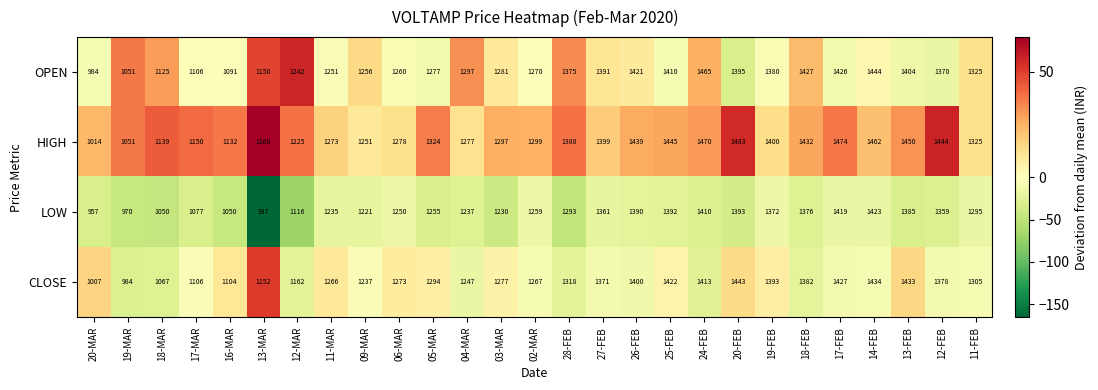

At which label is LOW closest to 1180?

09-MAR